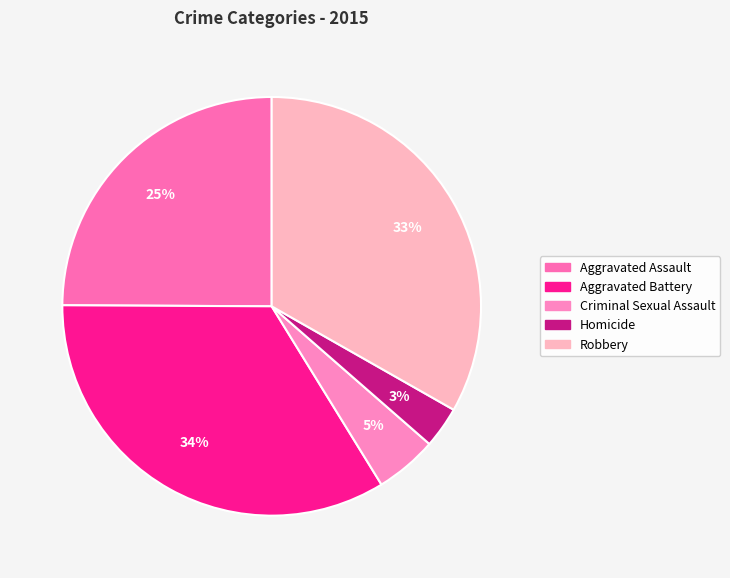

Is Aggravated Battery the majority of the pie?

No